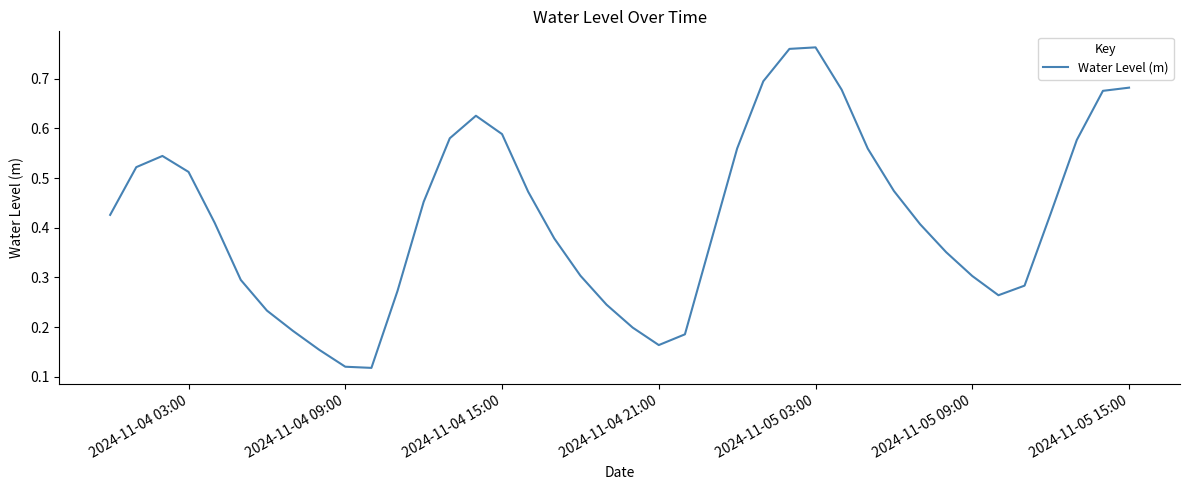

How many interior local valleys (lower than both neighbors) does the data have?

3